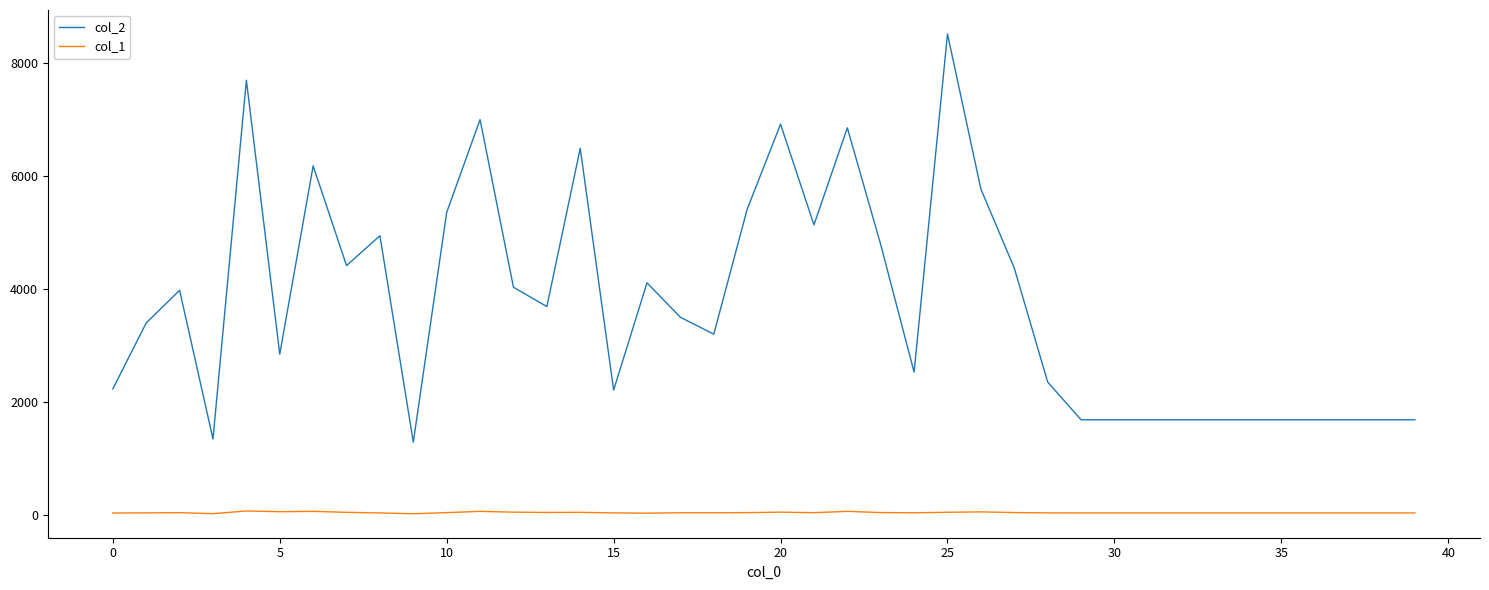

What is the maximum value shown in the chart?

8512